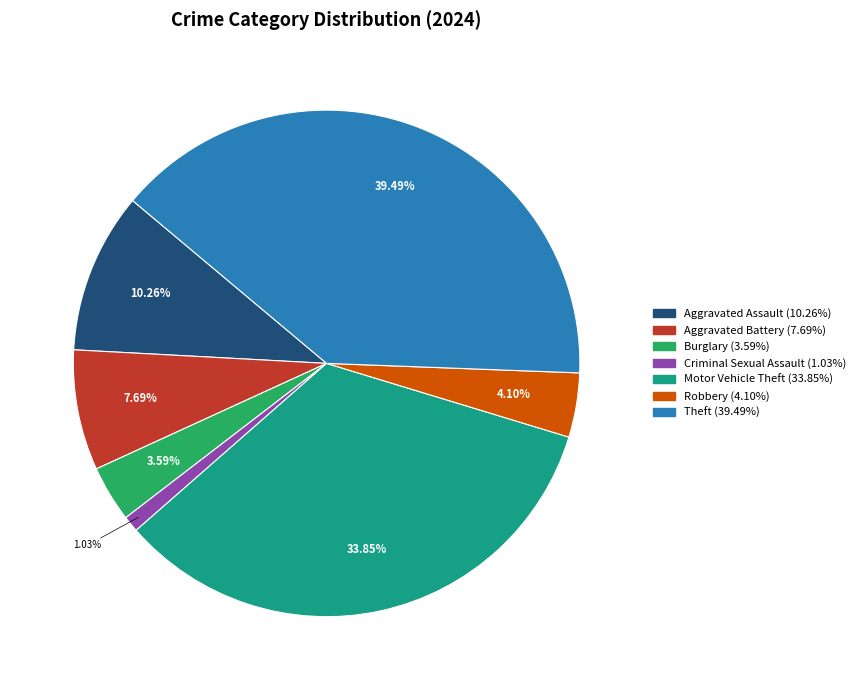

The Motor Vehicle Theft slice represents 22% of the pie. True or false?

False